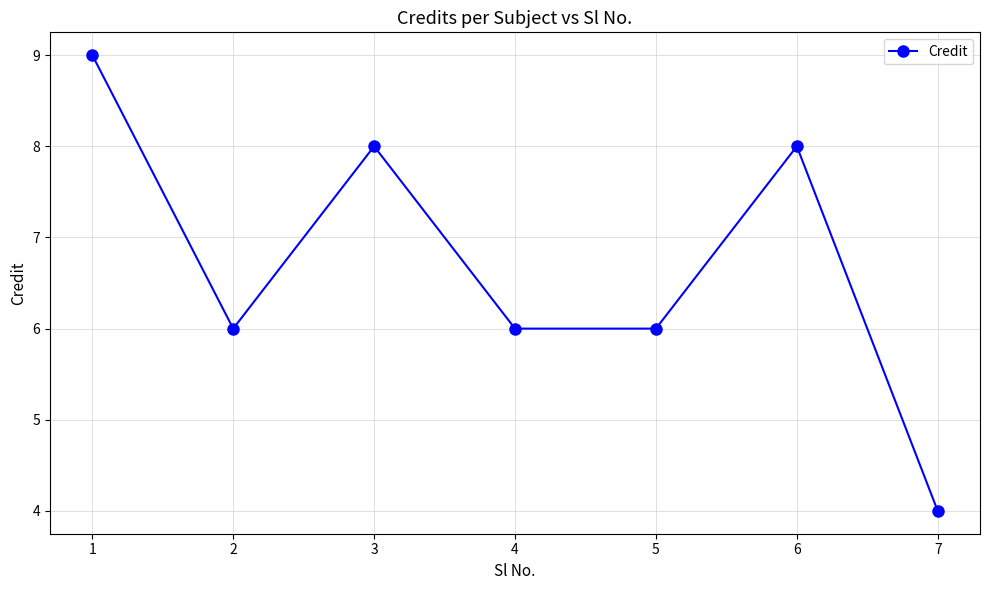

Which has a higher value, 1 or 7?

1